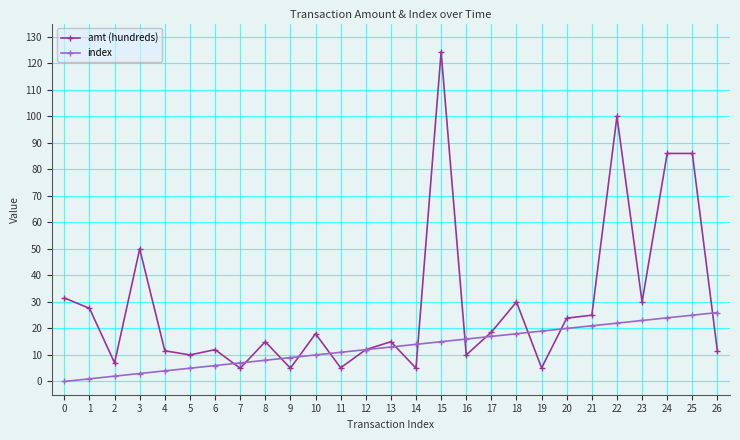

How many series are shown in this chart?

2